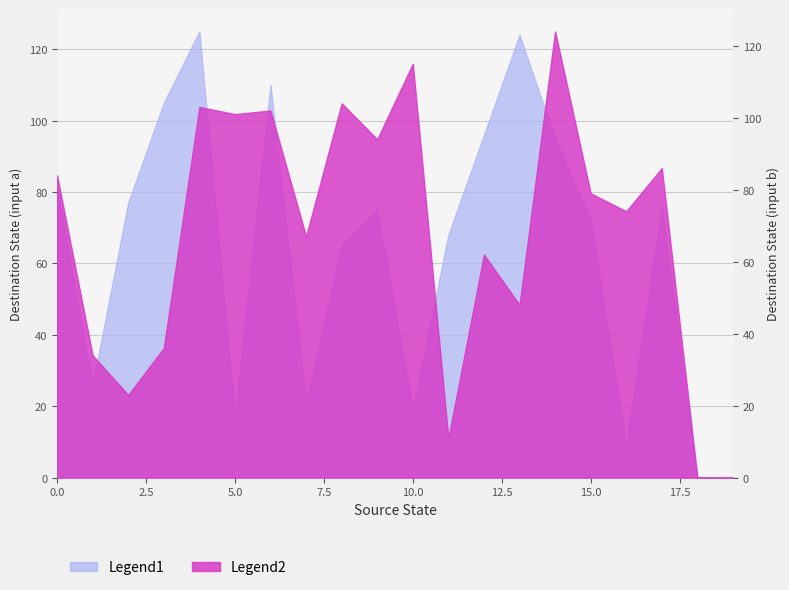

True or false: Legend2 and Legend1 cross at least once.

True